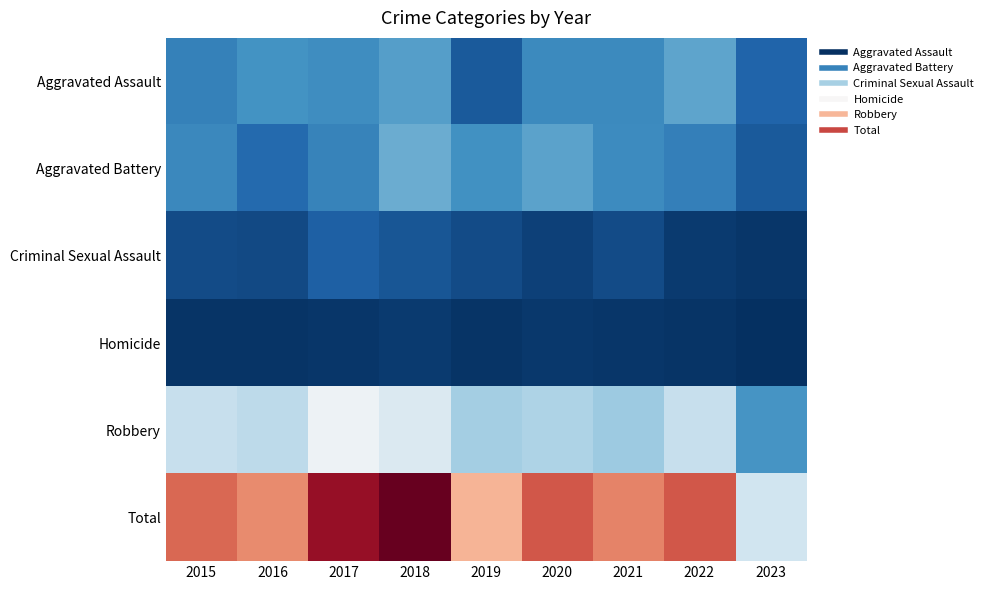

Which series has the largest total across all categories?

Total